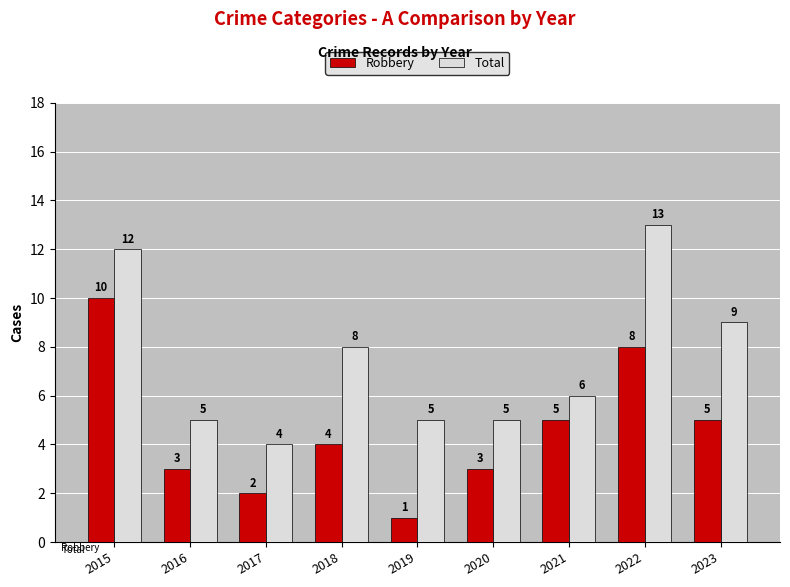

Which category has the lowest value across all series?

2019